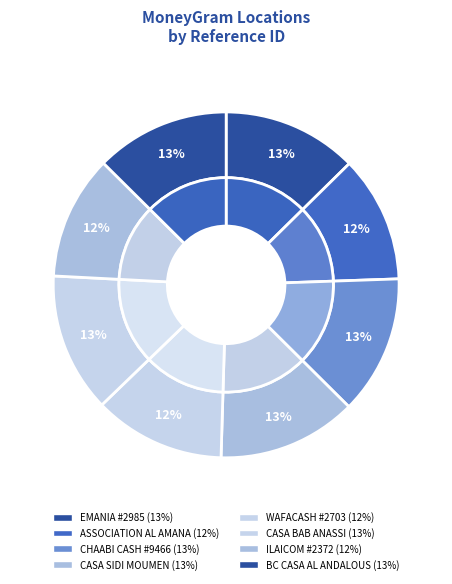

How many slices are in this pie chart?

8